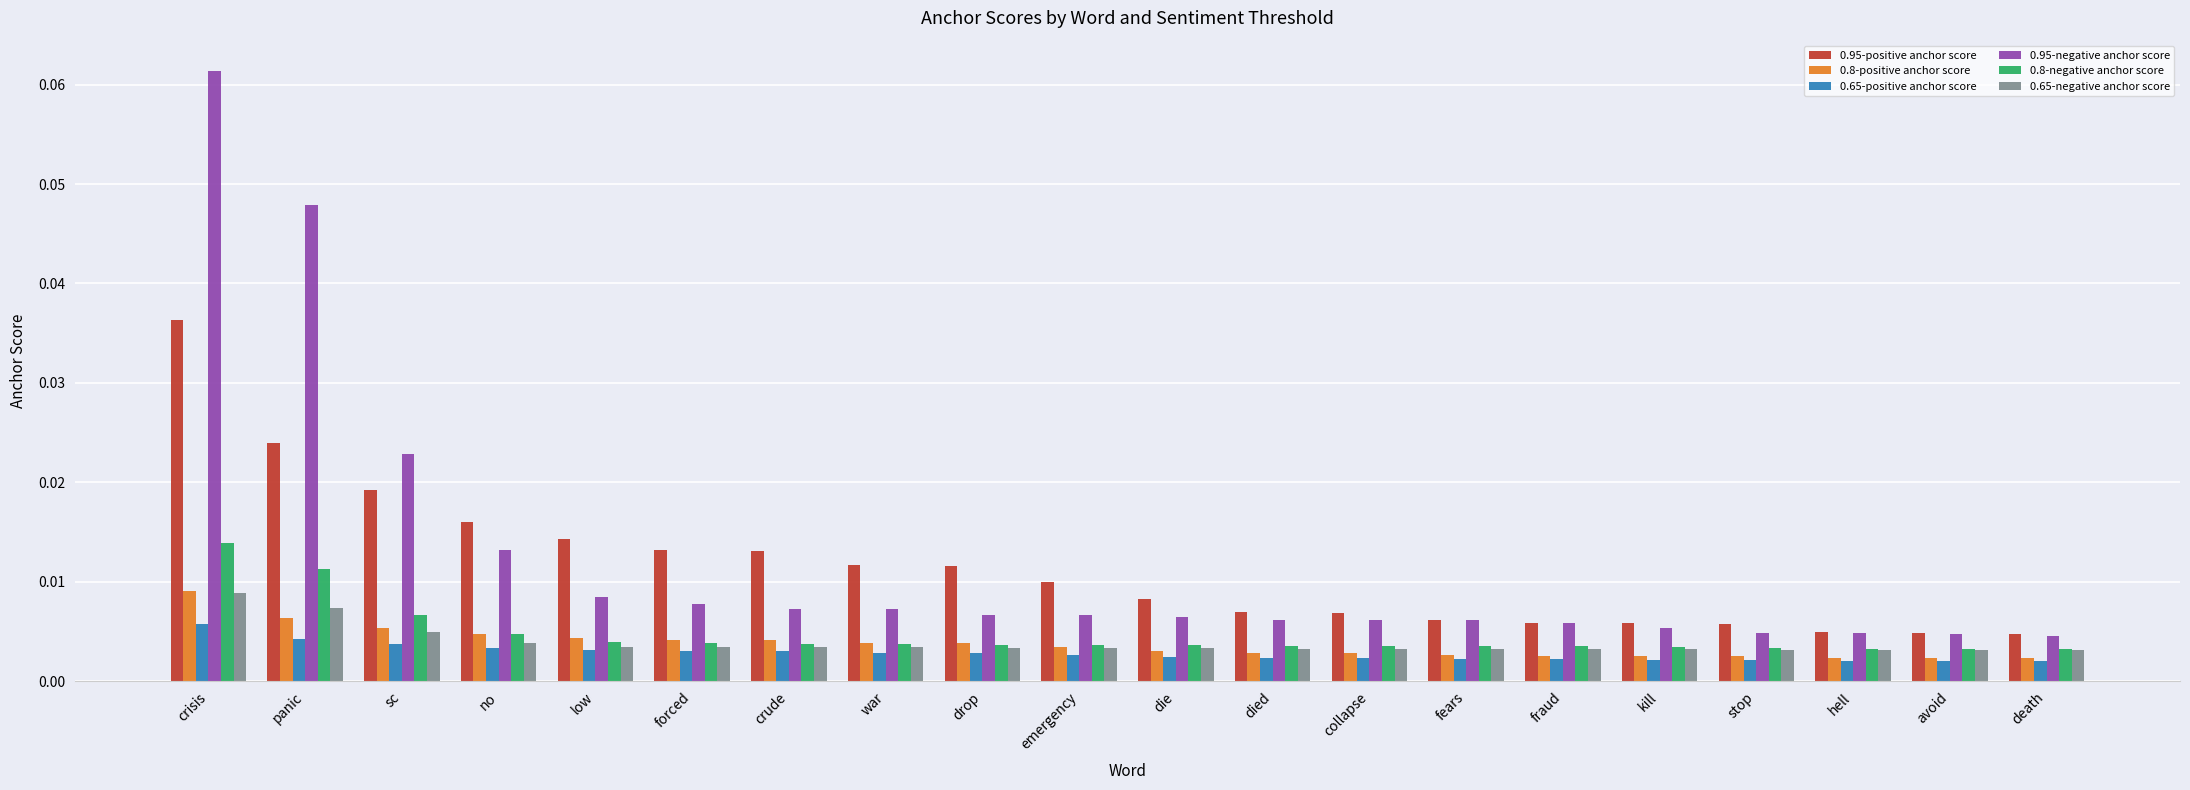

What are all the series names shown in the legend?

0.95-positive anchor score, 0.8-positive anchor score, 0.65-positive anchor score, 0.95-negative anchor score, 0.8-negative anchor score, 0.65-negative anchor score